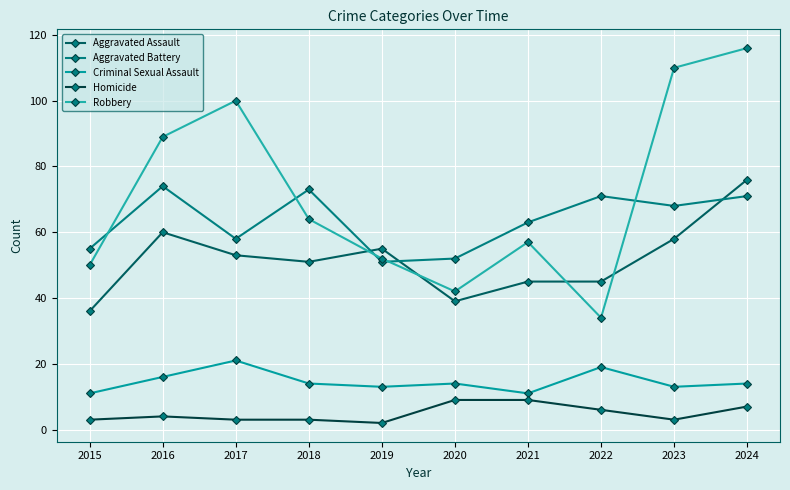

What are all the series names shown in the legend?

Aggravated Assault, Aggravated Battery, Criminal Sexual Assault, Homicide, Robbery